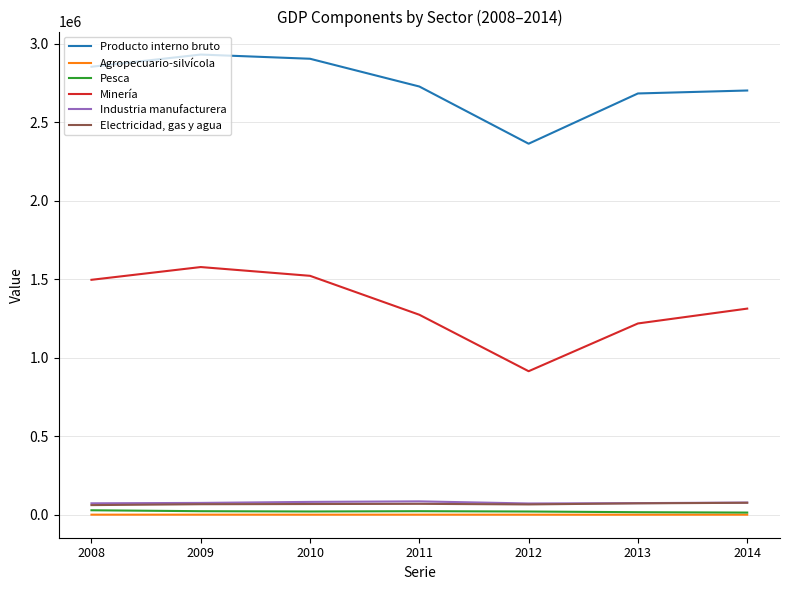

Which series has the largest total across all categories?

Producto interno bruto